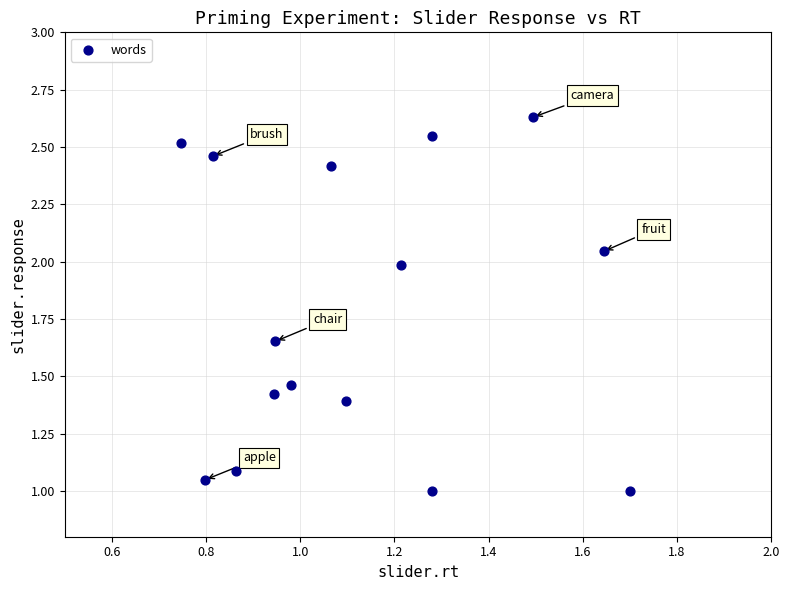

What is the range of Y values (max minus min)?

1.6